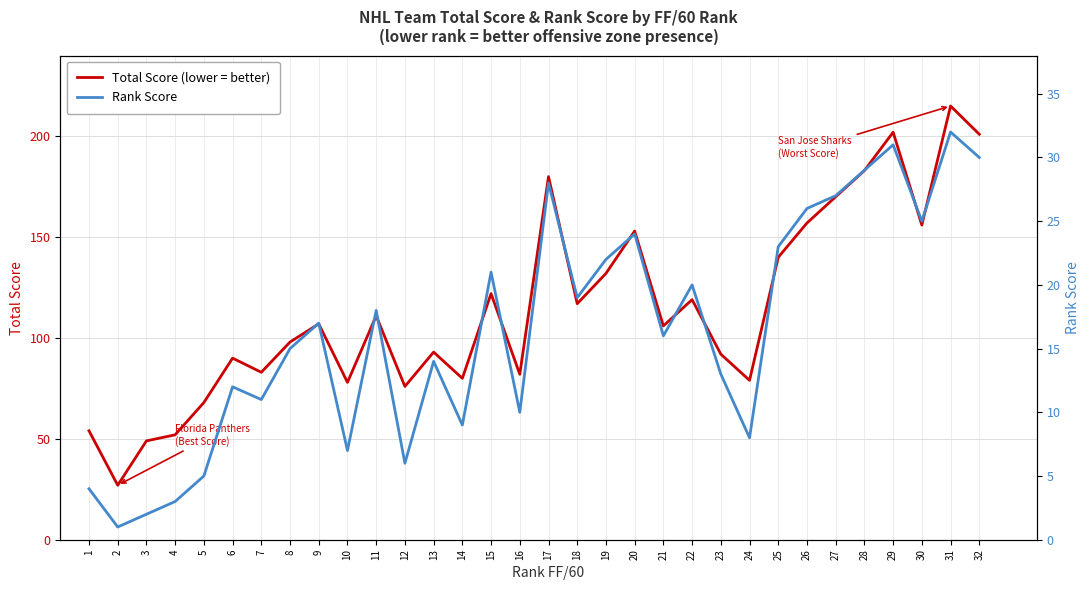

What is the lowest value of the Total Score (lower = better) series?

27